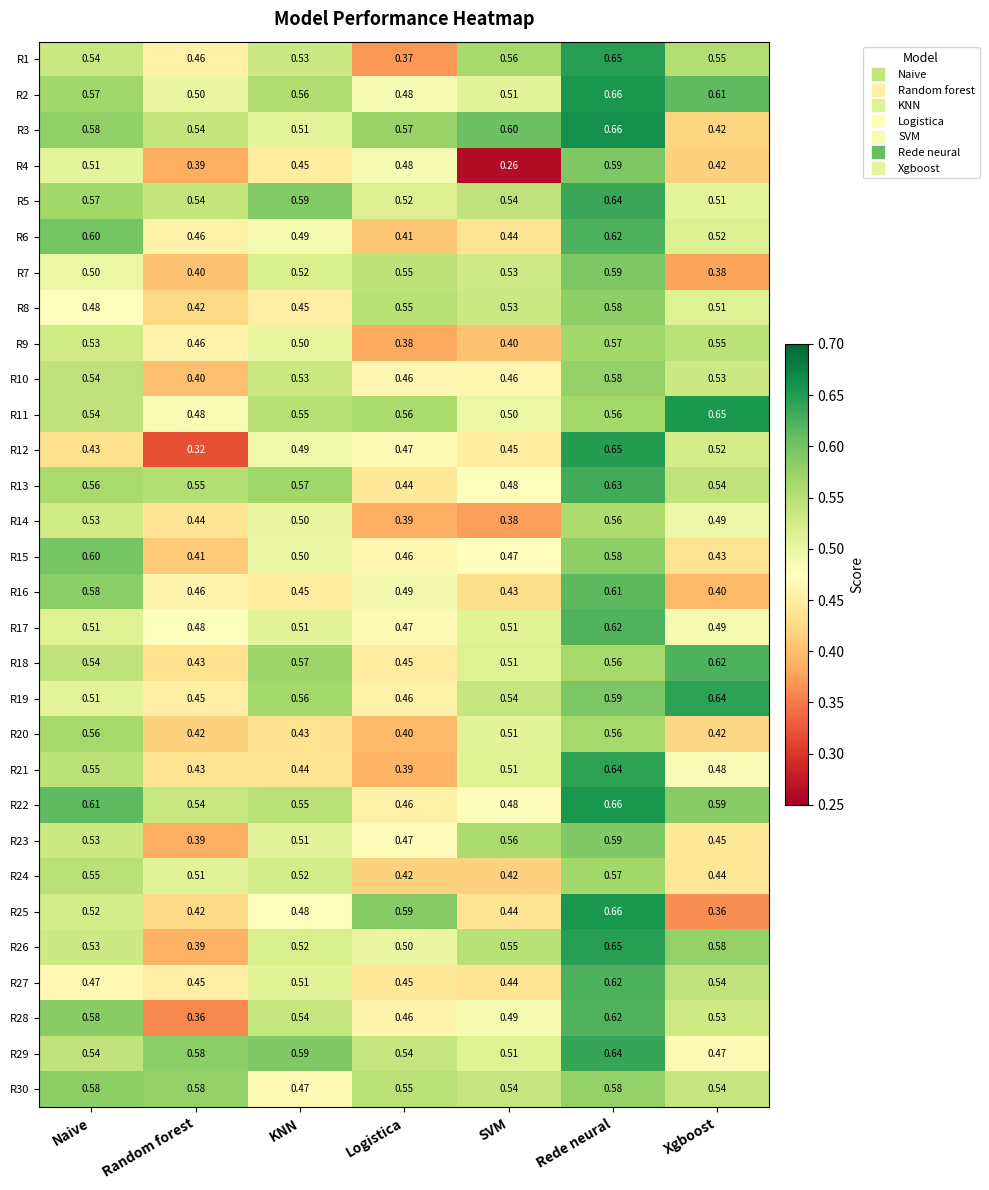

Which category has the highest value across all series?

Rede neural